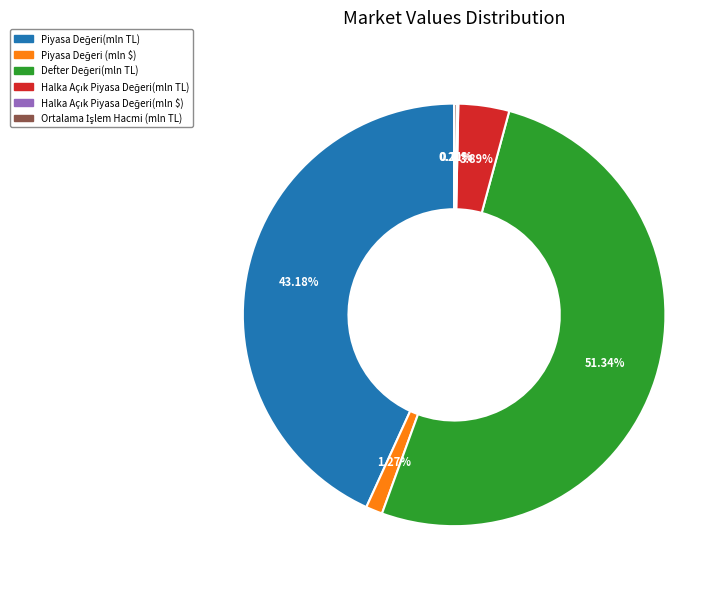

Does any single category account for the majority?

Yes